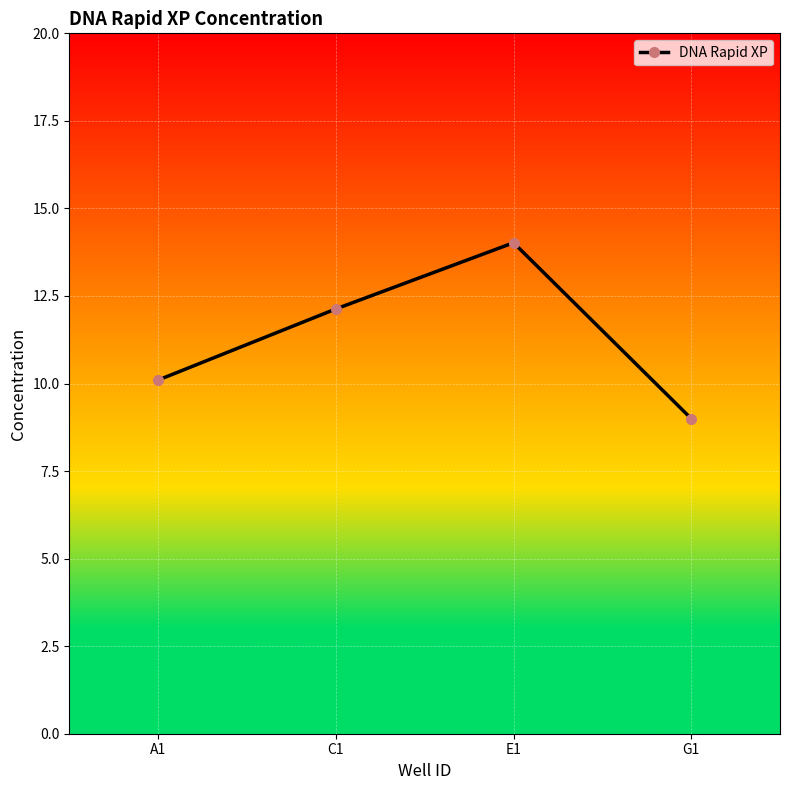

Where is the first local maximum?

E1